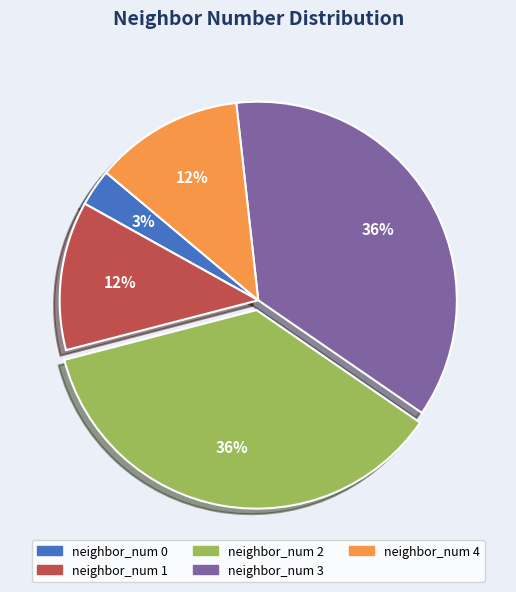

To the nearest percent, what is the average slice percentage?

20%